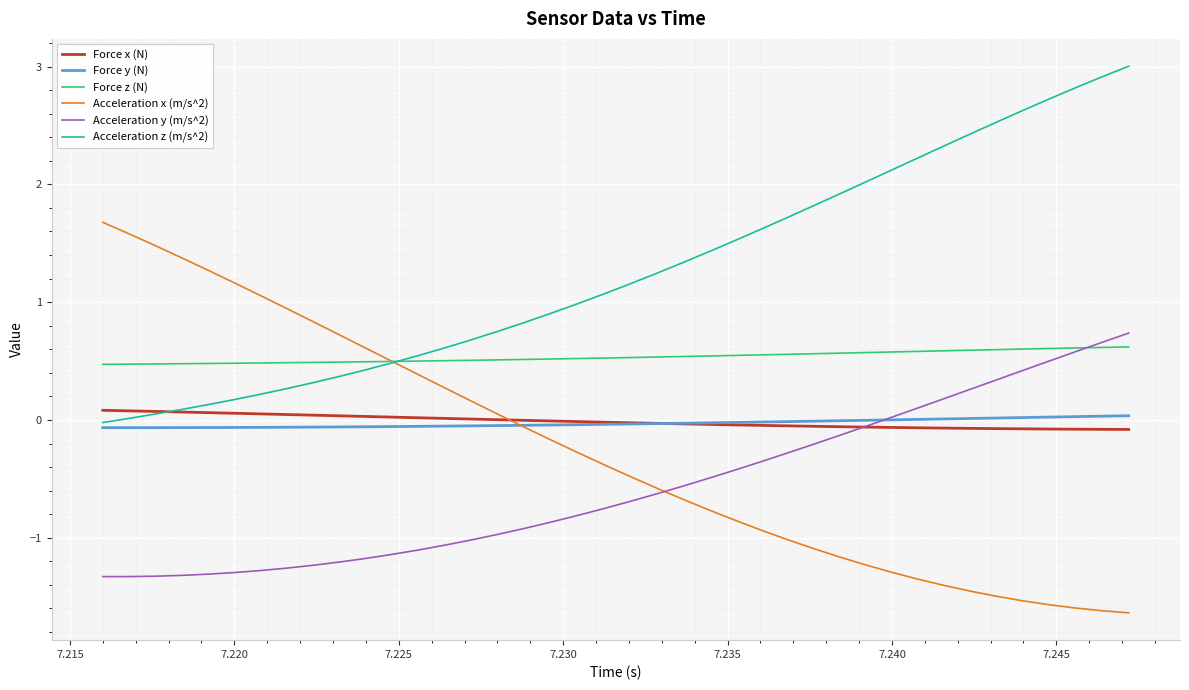

How many lines are shown in the chart?

6